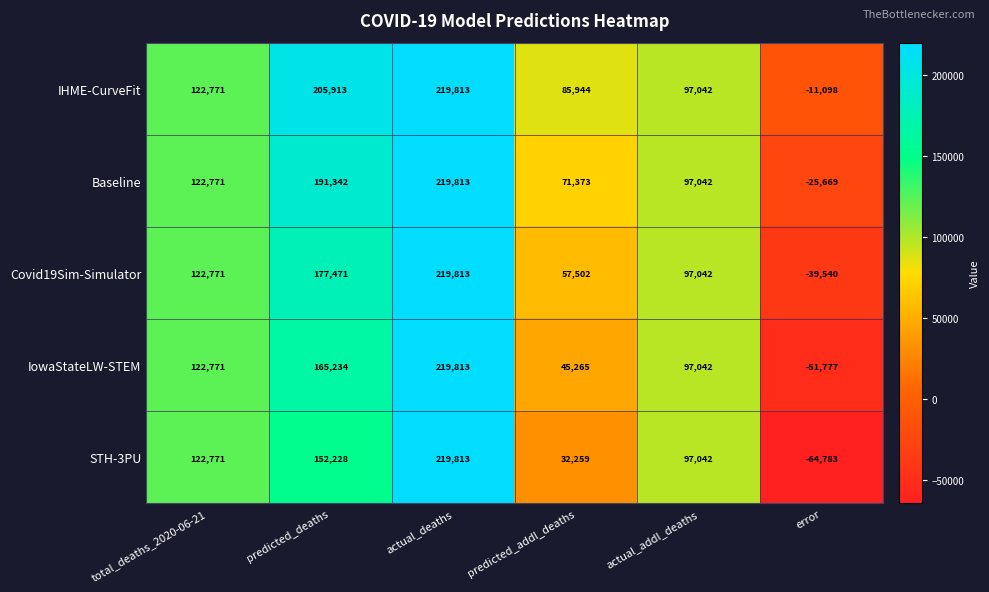

Reading left to right, extract all data points from this chart.

IHME-CurveFit: 122771	205913	219813	85944	97042	-11098
Baseline: 122771	191342	219813	71373	97042	-25669
Covid19Sim-Simulator: 122771	177471	219813	57502	97042	-39540
IowaStateLW-STEM: 122771	165234	219813	45265	97042	-51777
STH-3PU: 122771	152228	219813	32259	97042	-64783